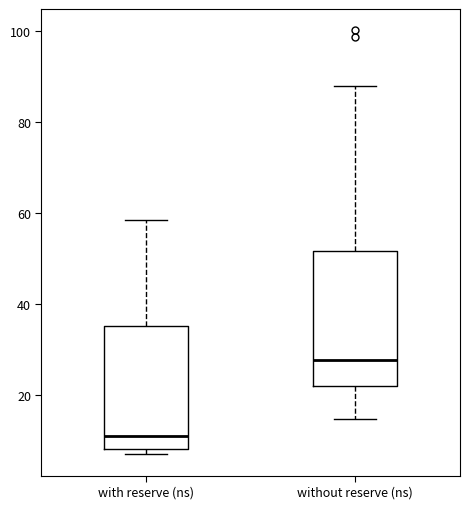

Reading left to right, read every box against the y-axis: the position of its median line, the range the box covers, and the ends of its whiskers. The values are not printed on the chart, so give them approximately, as read against the axis.

with reserve (ns): median 12, box 8 to 36, whiskers 6 to 58
without reserve (ns): median 28, box 22 to 52, whiskers 14 to 88